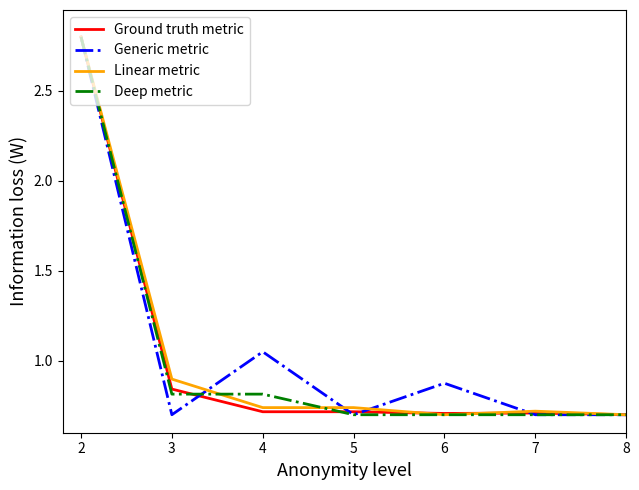

What are all the series names shown in the legend?

Ground truth metric, Generic metric, Linear metric, Deep metric